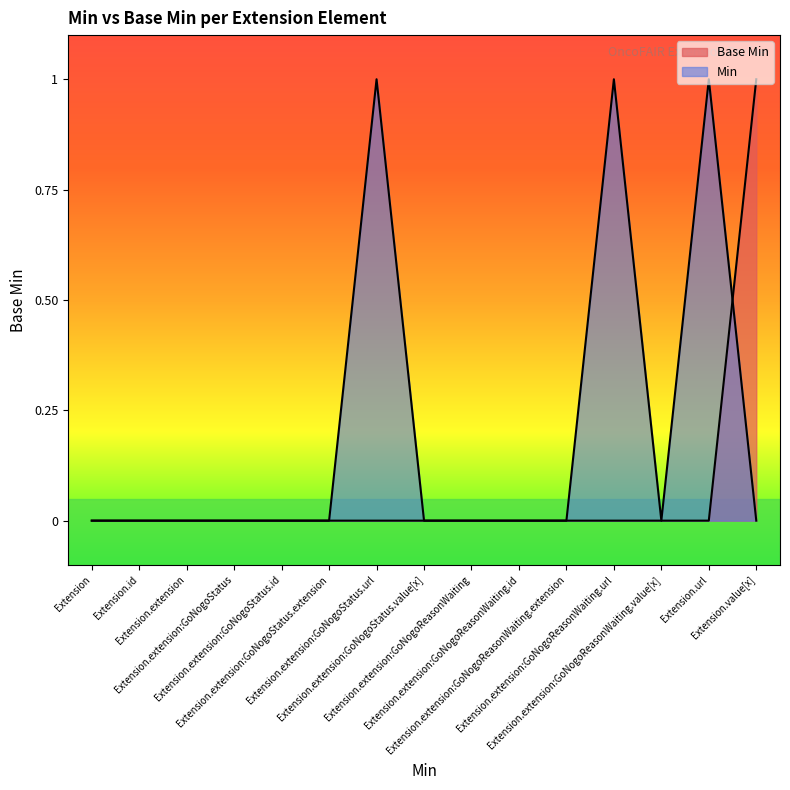

How many lines are shown in the chart?

2